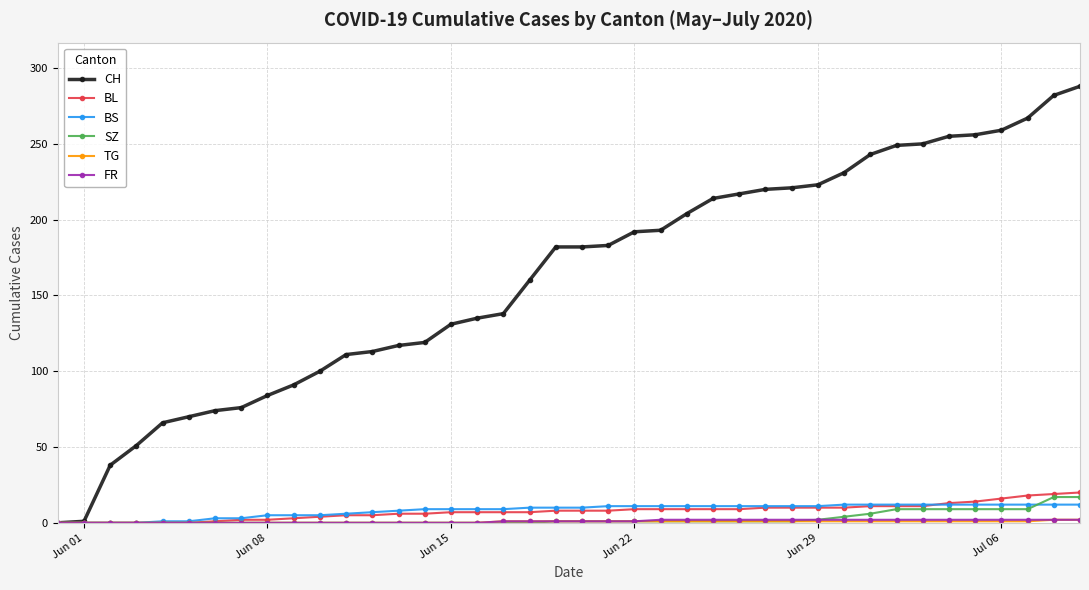

How many series are shown in this chart?

6